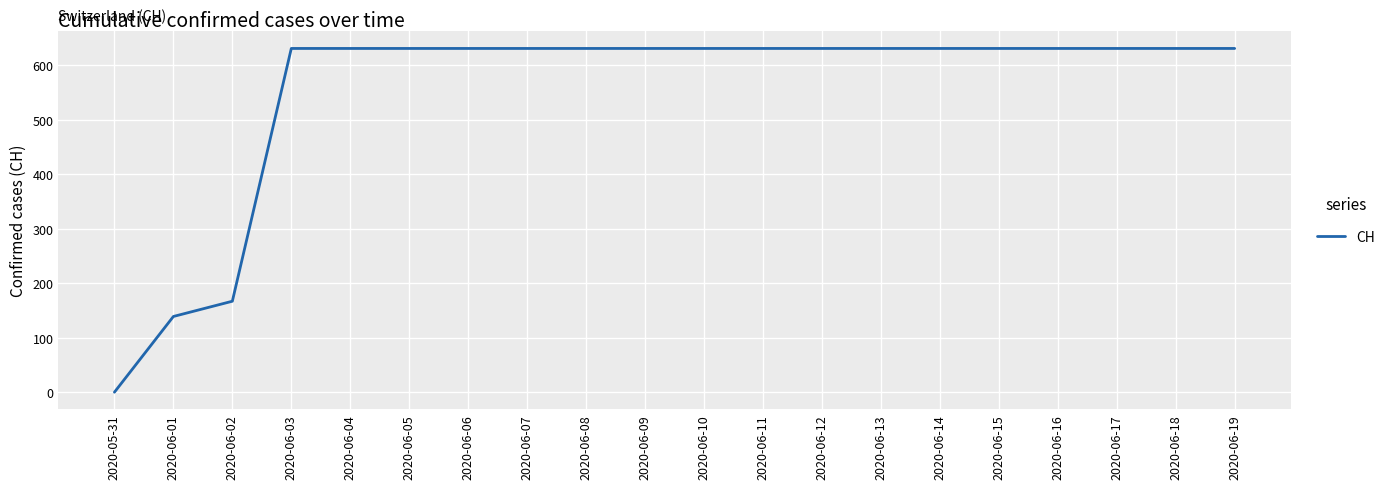

What is the maximum value shown in the chart?

631